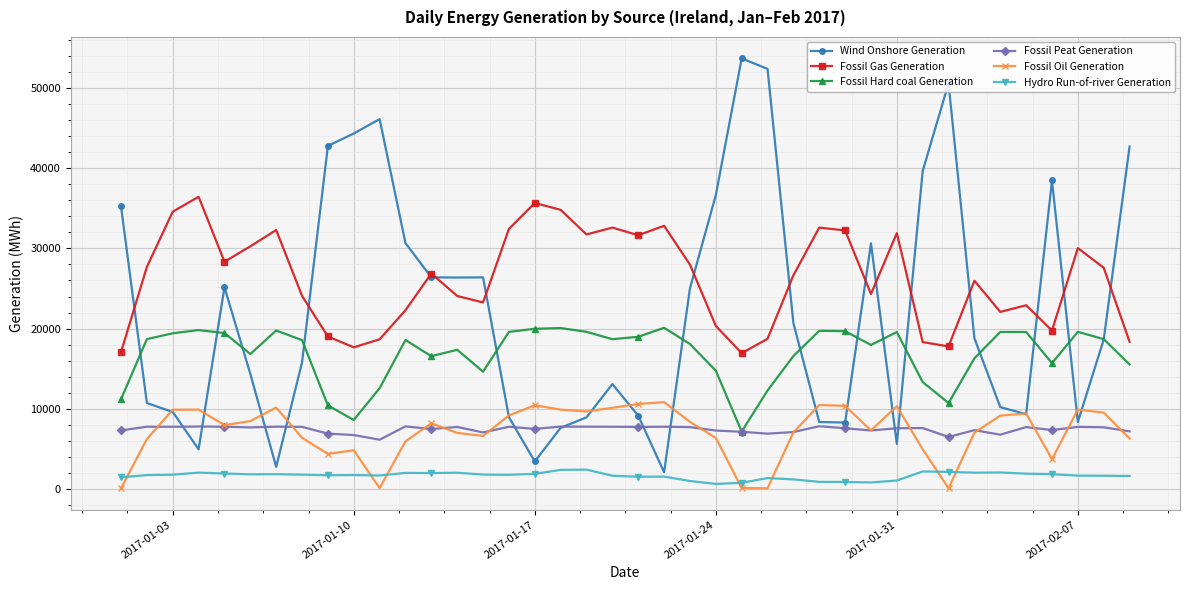

Which series has the widest spread of values?

Wind Onshore Generation